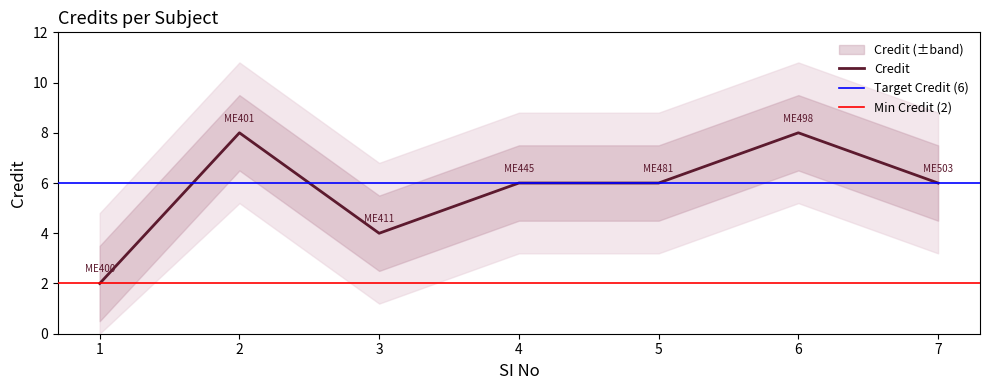

What is the value of the 4th point from the left?

6